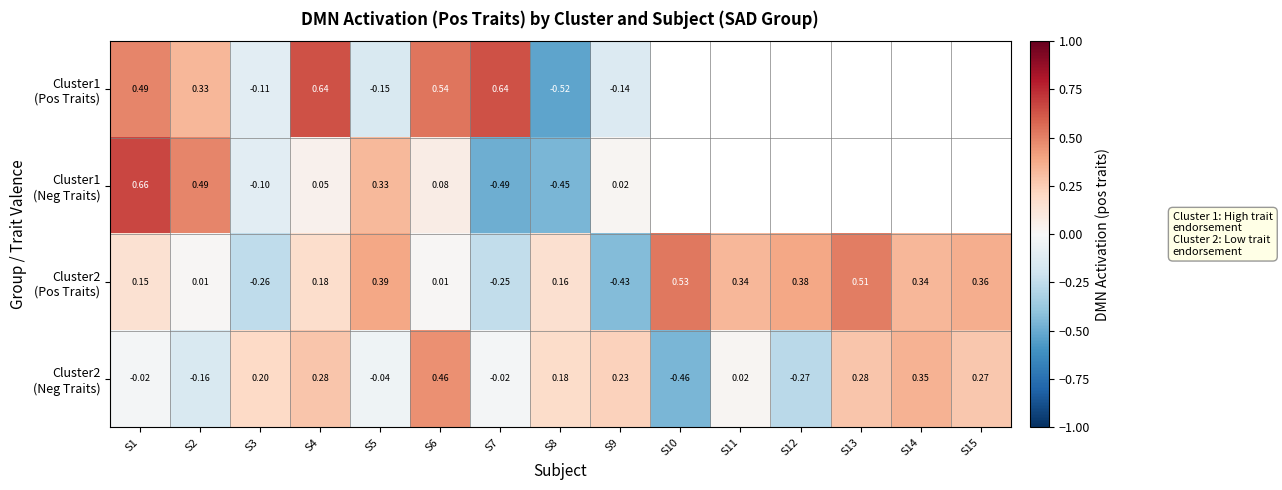

At which label does Cluster1 (Pos Traits) first exceed 0?

S1